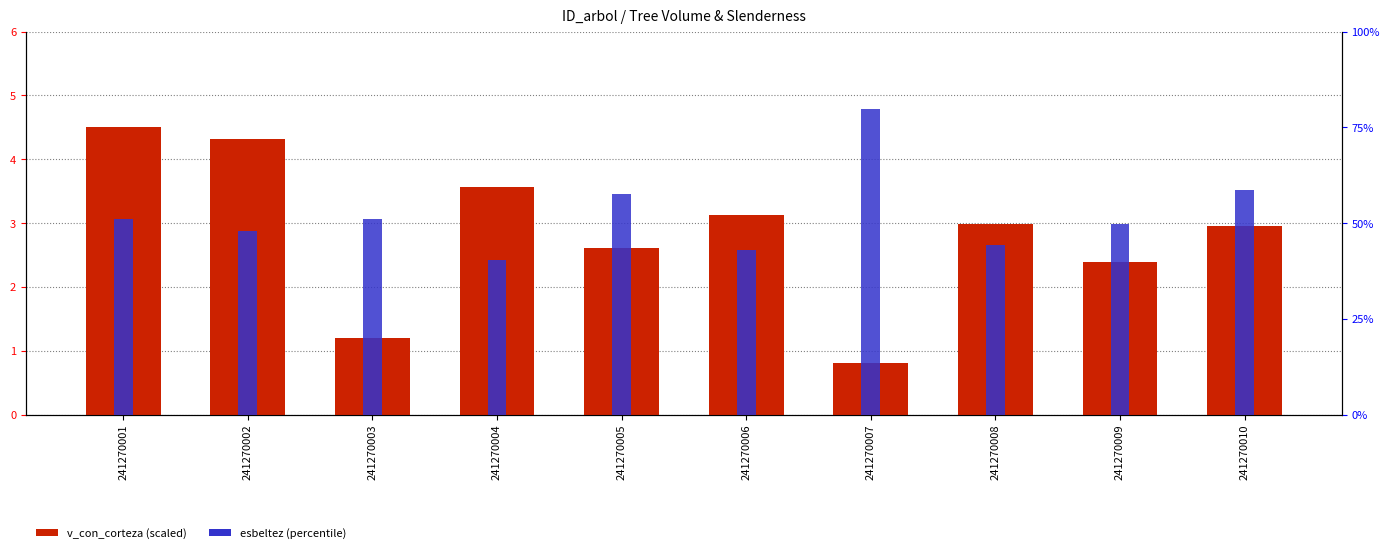

Which label corresponds to the largest value in the chart?

241270007